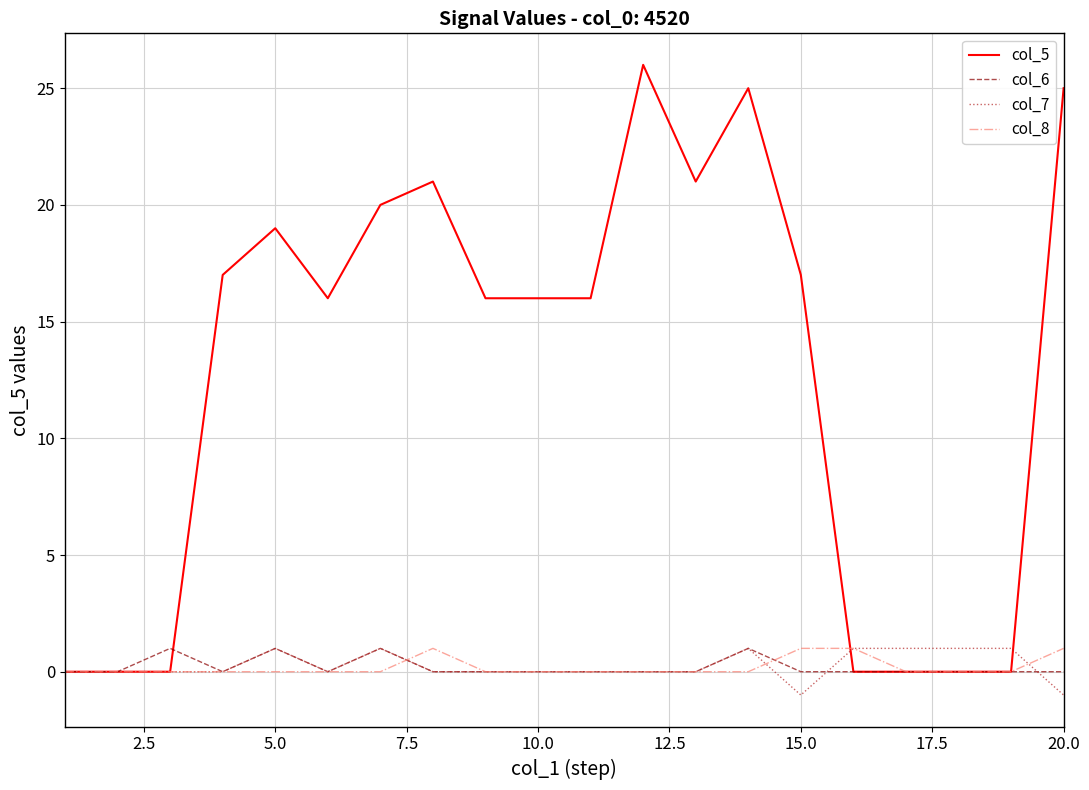

Which series has the widest spread of values?

col_5